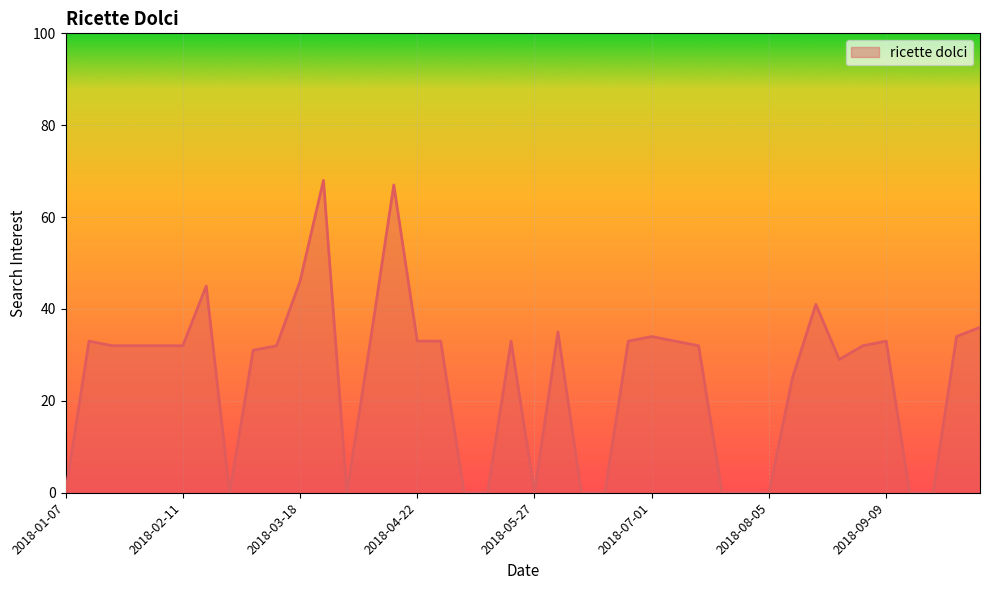

What is the difference between the maximum and minimum values?

68